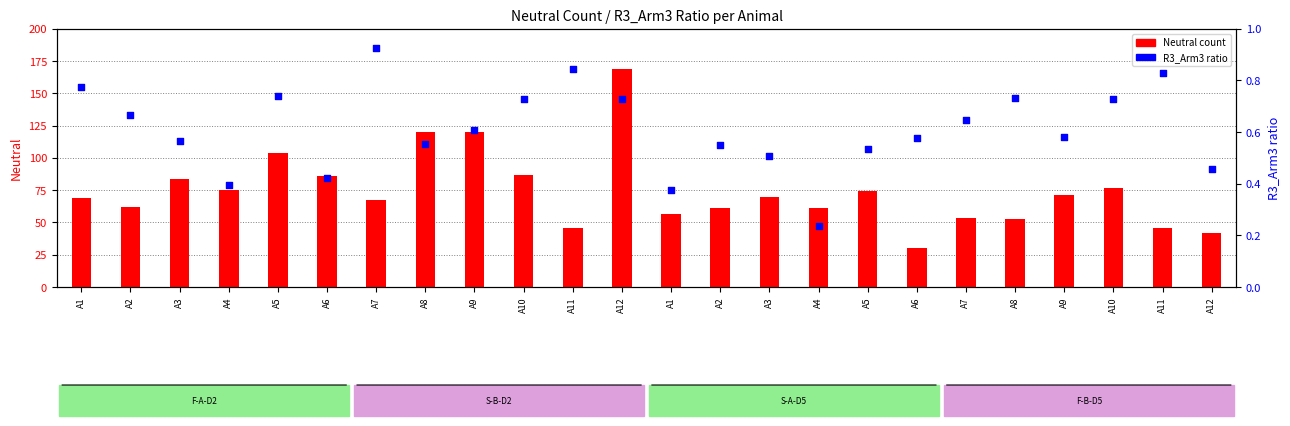

Which series reaches the maximum Y coordinate?

Neutral count